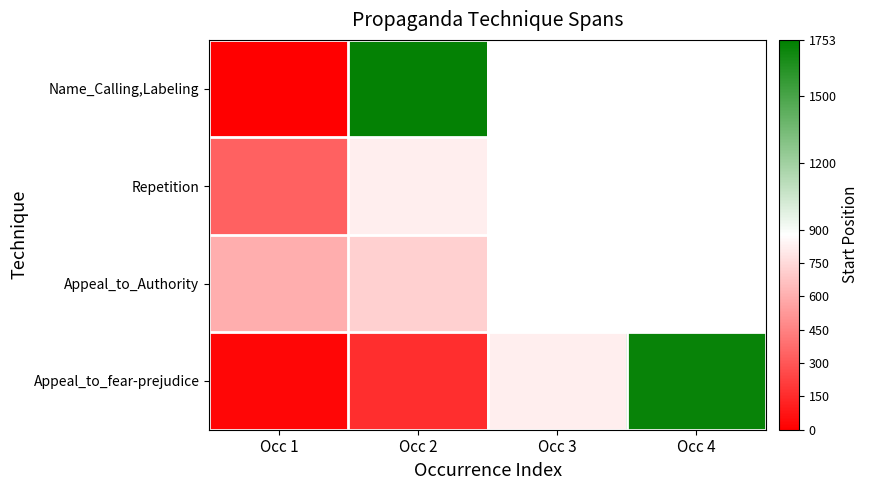

At which category is the sum across all series the highest?

Occ 2